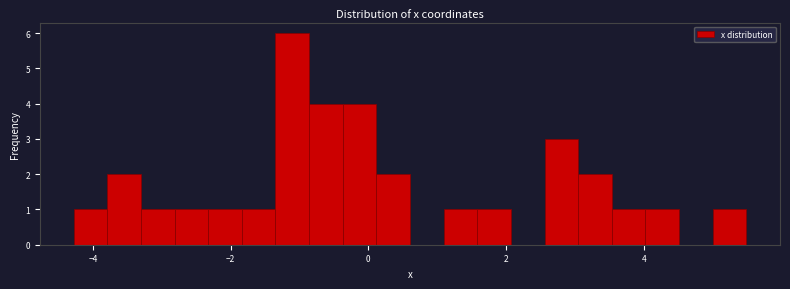

Read against the x-axis, roughly where is the centre of the tallest bar?

-1.2